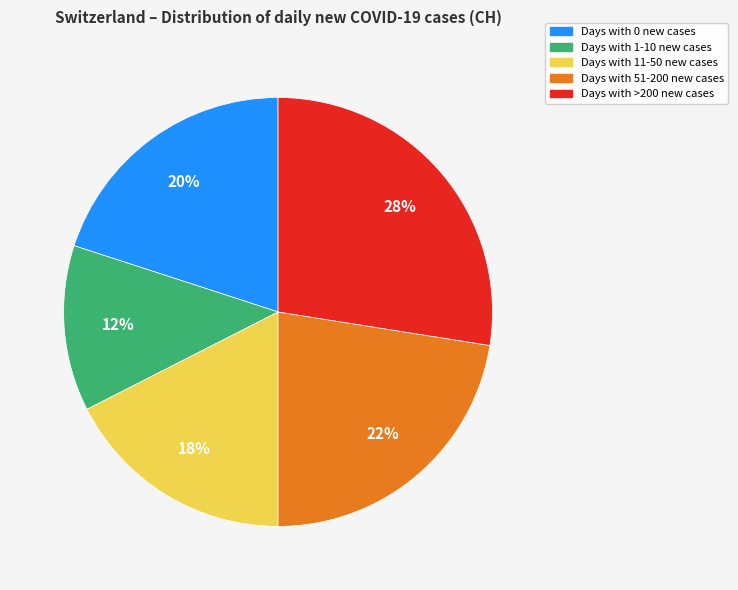

Is there a majority slice in this chart?

No